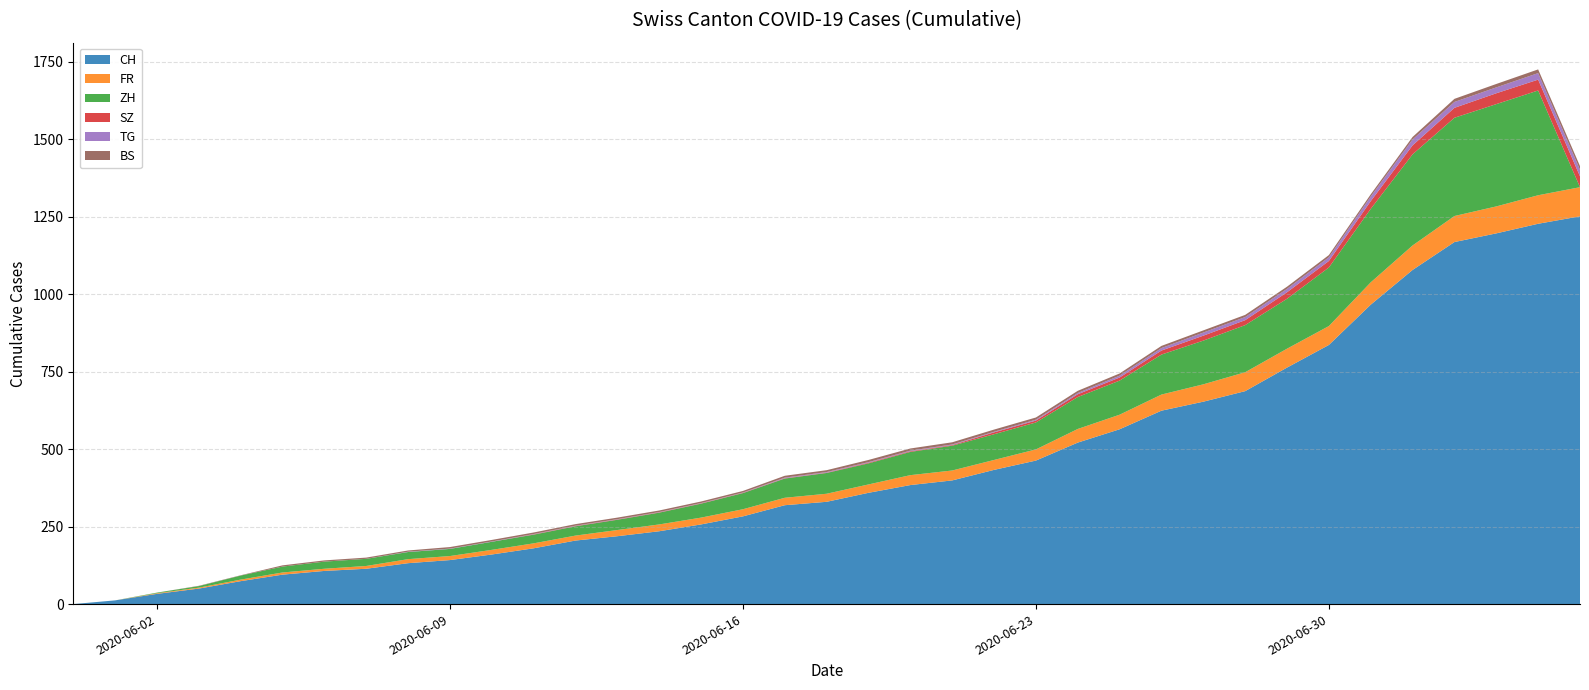

Reading left to right, extract all data points from this chart.

CH: 2020-05-31=0	2020-06-01=12	2020-06-02=33	2020-06-03=50	2020-06-04=74	2020-06-05=95	2020-06-06=107	2020-06-07=114	2020-06-08=132	2020-06-09=142	2020-06-10=160	2020-06-11=180	2020-06-12=205	2020-06-13=219	2020-06-14=235	2020-06-15=257	2020-06-16=283	2020-06-17=319	2020-06-18=330	2020-06-19=359	2020-06-20=384	2020-06-21=399	2020-06-22=433	2020-06-23=463	2020-06-24=521	2020-06-25=564	2020-06-26=624	2020-06-27=653	2020-06-28=687	2020-06-29=763	2020-06-30=836	2020-07-01=966	2020-07-02=1078	2020-07-03=1168	2020-07-04=1196	2020-07-05=1227	2020-07-06=1251
FR: 2020-05-31=0	2020-06-01=0	2020-06-02=2	2020-06-03=3	2020-06-04=5	2020-06-05=7	2020-06-06=7	2020-06-07=9	2020-06-08=13	2020-06-09=13	2020-06-10=15	2020-06-11=16	2020-06-12=16	2020-06-13=20	2020-06-14=22	2020-06-15=22	2020-06-16=23	2020-06-17=24	2020-06-18=26	2020-06-19=27	2020-06-20=32	2020-06-21=32	2020-06-22=32	2020-06-23=36	2020-06-24=44	2020-06-25=47	2020-06-26=52	2020-06-27=56	2020-06-28=61	2020-06-29=61	2020-06-30=61	2020-07-01=72	2020-07-02=79	2020-07-03=84	2020-07-04=87	2020-07-05=92	2020-07-06=94
ZH: 2020-05-31=0	2020-06-01=0	2020-06-02=2	2020-06-03=5	2020-06-04=13	2020-06-05=19	2020-06-06=23	2020-06-07=23	2020-06-08=23	2020-06-09=23	2020-06-10=26	2020-06-11=28	2020-06-12=30	2020-06-13=33	2020-06-14=38	2020-06-15=45	2020-06-16=52	2020-06-17=62	2020-06-18=67	2020-06-19=68	2020-06-20=75	2020-06-21=80	2020-06-22=83	2020-06-23=87	2020-06-24=103	2020-06-25=110	2020-06-26=129	2020-06-27=141	2020-06-28=152	2020-06-29=161	2020-06-30=189	2020-07-01=237	2020-07-02=294	2020-07-03=317	2020-07-04=330	2020-07-05=338	2020-07-06=0
SZ: 2020-05-31=0	2020-06-01=0	2020-06-02=0	2020-06-03=0	2020-06-04=0	2020-06-05=0	2020-06-06=0	2020-06-07=0	2020-06-08=0	2020-06-09=0	2020-06-10=0	2020-06-11=1	2020-06-12=1	2020-06-13=1	2020-06-14=1	2020-06-15=1	2020-06-16=1	2020-06-17=1	2020-06-18=1	2020-06-19=2	2020-06-20=2	2020-06-21=2	2020-06-22=6	2020-06-23=6	2020-06-24=9	2020-06-25=10	2020-06-26=13	2020-06-27=16	2020-06-28=16	2020-06-29=21	2020-06-30=21	2020-07-01=25	2020-07-02=29	2020-07-03=32	2020-07-04=35	2020-07-05=35	2020-07-06=35
TG: 2020-05-31=0	2020-06-01=0	2020-06-02=0	2020-06-03=0	2020-06-04=0	2020-06-05=0	2020-06-06=0	2020-06-07=0	2020-06-08=1	2020-06-09=1	2020-06-10=1	2020-06-11=1	2020-06-12=1	2020-06-13=1	2020-06-14=1	2020-06-15=1	2020-06-16=1	2020-06-17=2	2020-06-18=2	2020-06-19=2	2020-06-20=2	2020-06-21=2	2020-06-22=2	2020-06-23=3	2020-06-24=4	2020-06-25=6	2020-06-26=8	2020-06-27=10	2020-06-28=10	2020-06-29=11	2020-06-30=12	2020-07-01=15	2020-07-02=19	2020-07-03=19	2020-07-04=19	2020-07-05=21	2020-07-06=21
BS: 2020-05-31=0	2020-06-01=0	2020-06-02=0	2020-06-03=1	2020-06-04=1	2020-06-05=4	2020-06-06=4	2020-06-07=4	2020-06-08=4	2020-06-09=5	2020-06-10=5	2020-06-11=5	2020-06-12=5	2020-06-13=5	2020-06-14=5	2020-06-15=5	2020-06-16=5	2020-06-17=6	2020-06-18=6	2020-06-19=7	2020-06-20=7	2020-06-21=7	2020-06-22=7	2020-06-23=7	2020-06-24=7	2020-06-25=7	2020-06-26=7	2020-06-27=7	2020-06-28=7	2020-06-29=7	2020-06-30=7	2020-07-01=7	2020-07-02=8	2020-07-03=10	2020-07-04=11	2020-07-05=12	2020-07-06=12